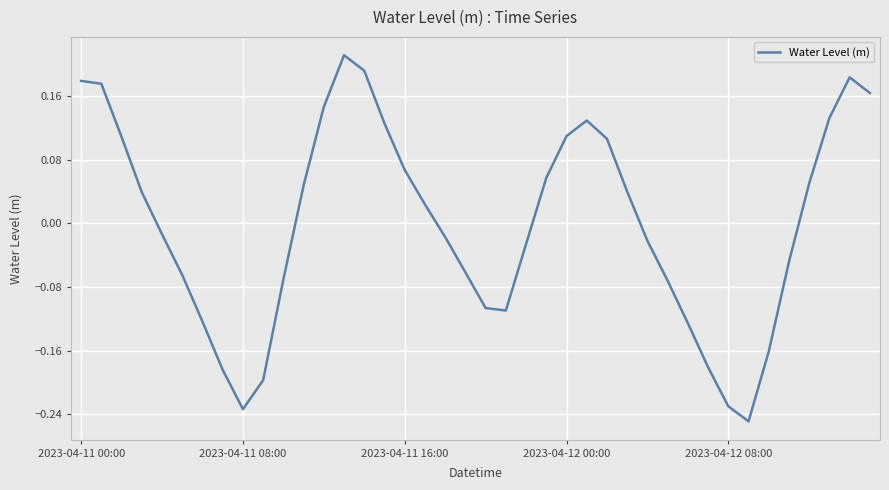

What is the difference between the maximum and minimum values?

0.5